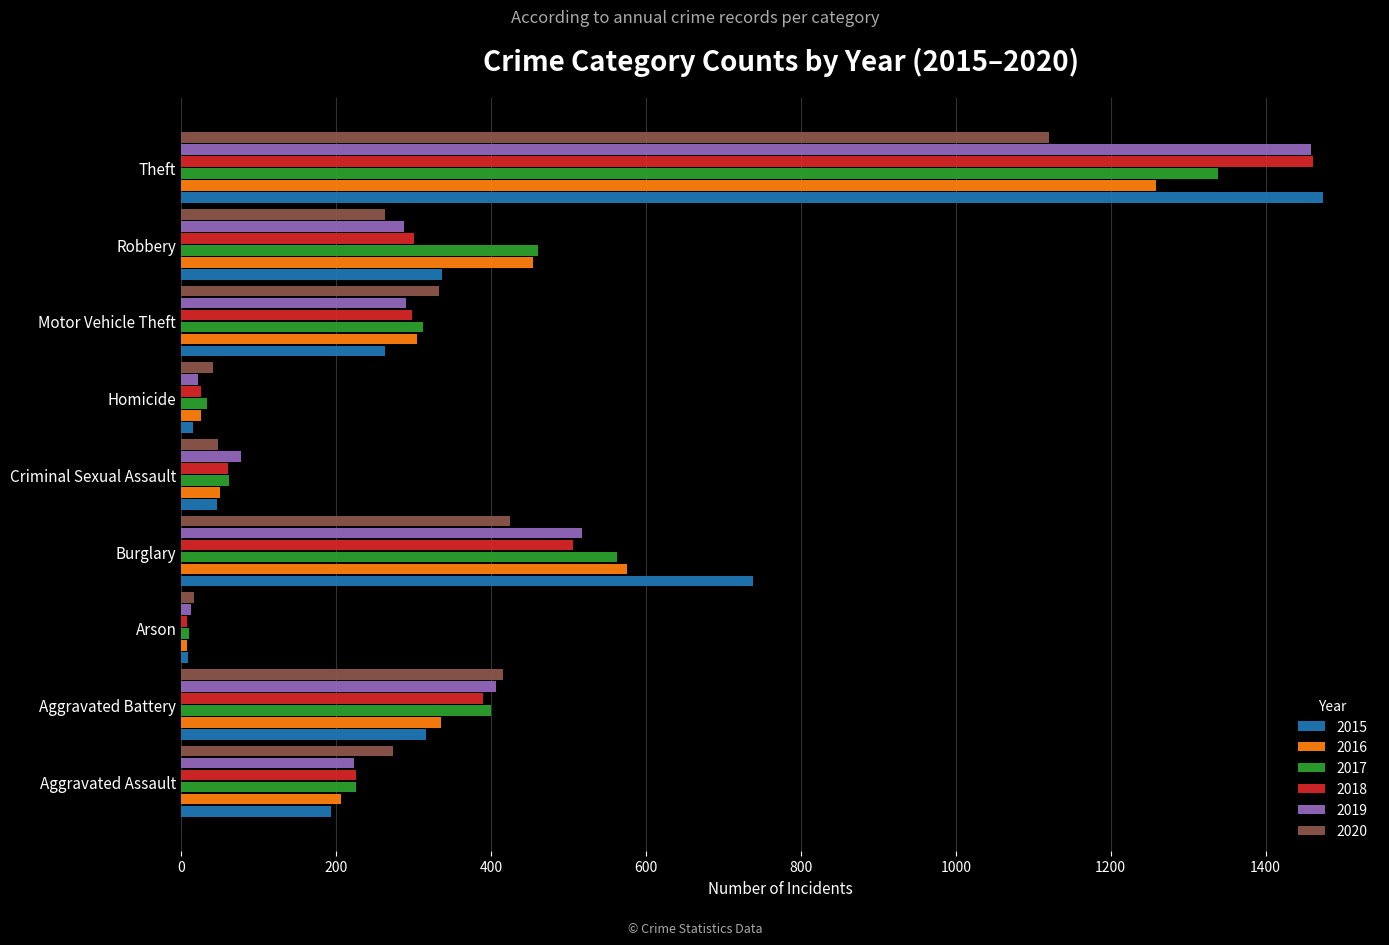

At how many categories does at least one series exceed 353?

4